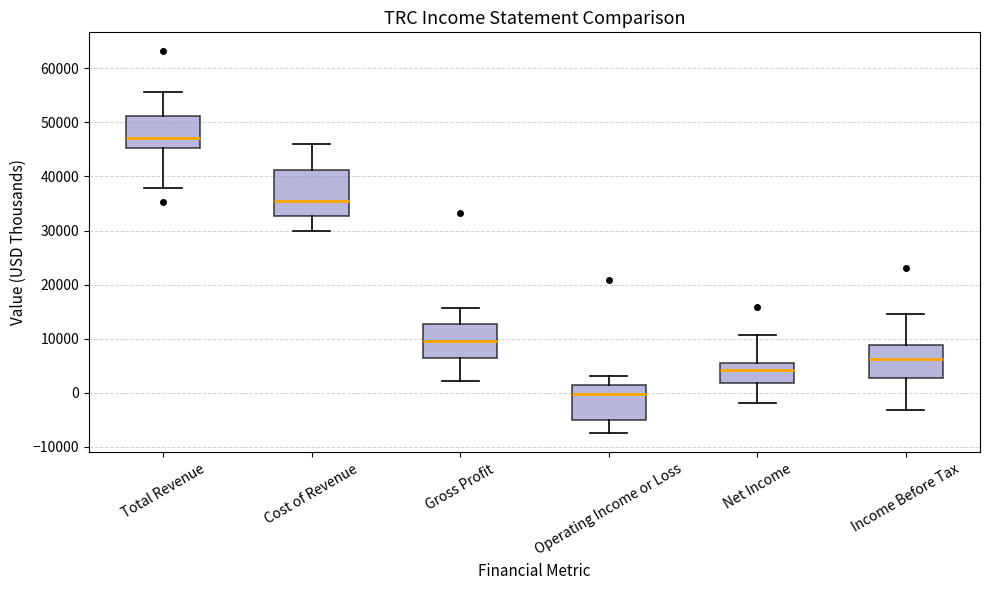

Which box's median line is the lowest?

Operating Income or Loss